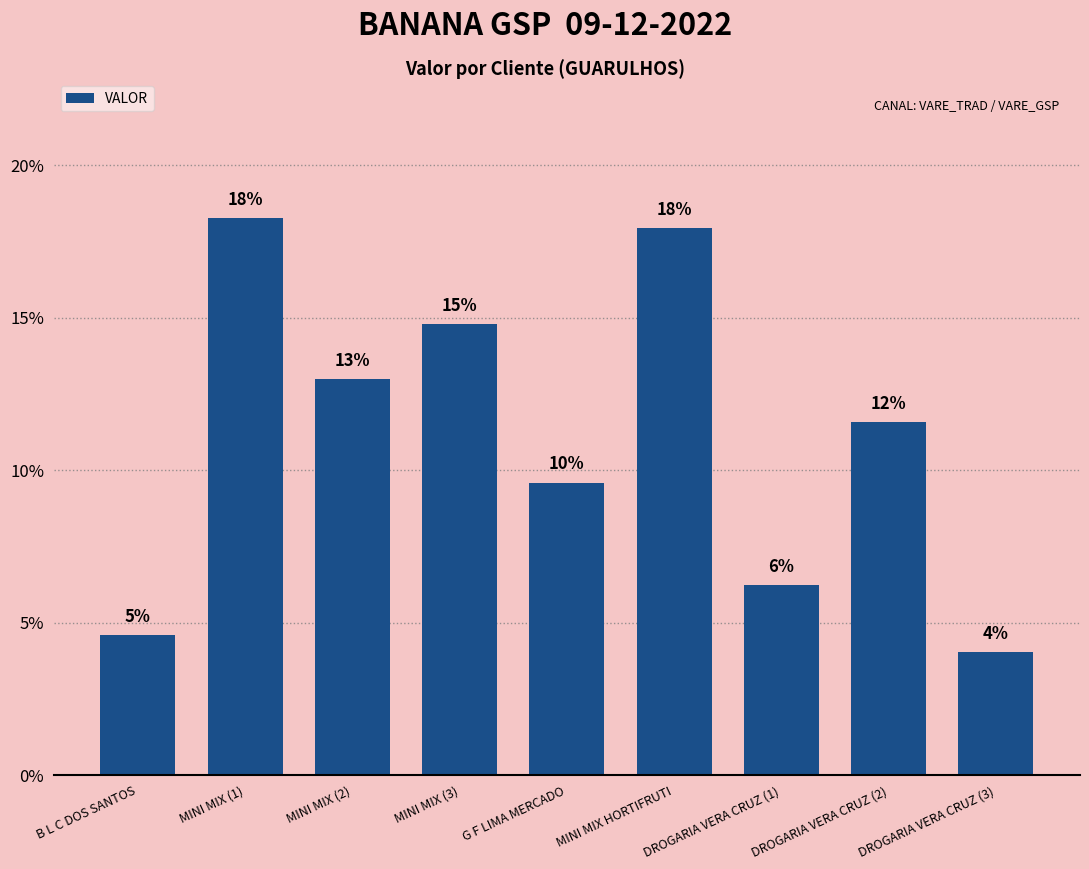

What is the sum of all values?

100.0